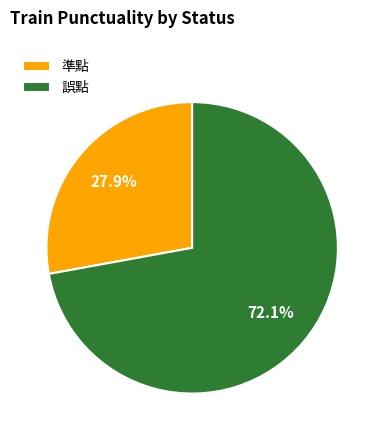

What portion of the pie excludes 誤點?

27.9%